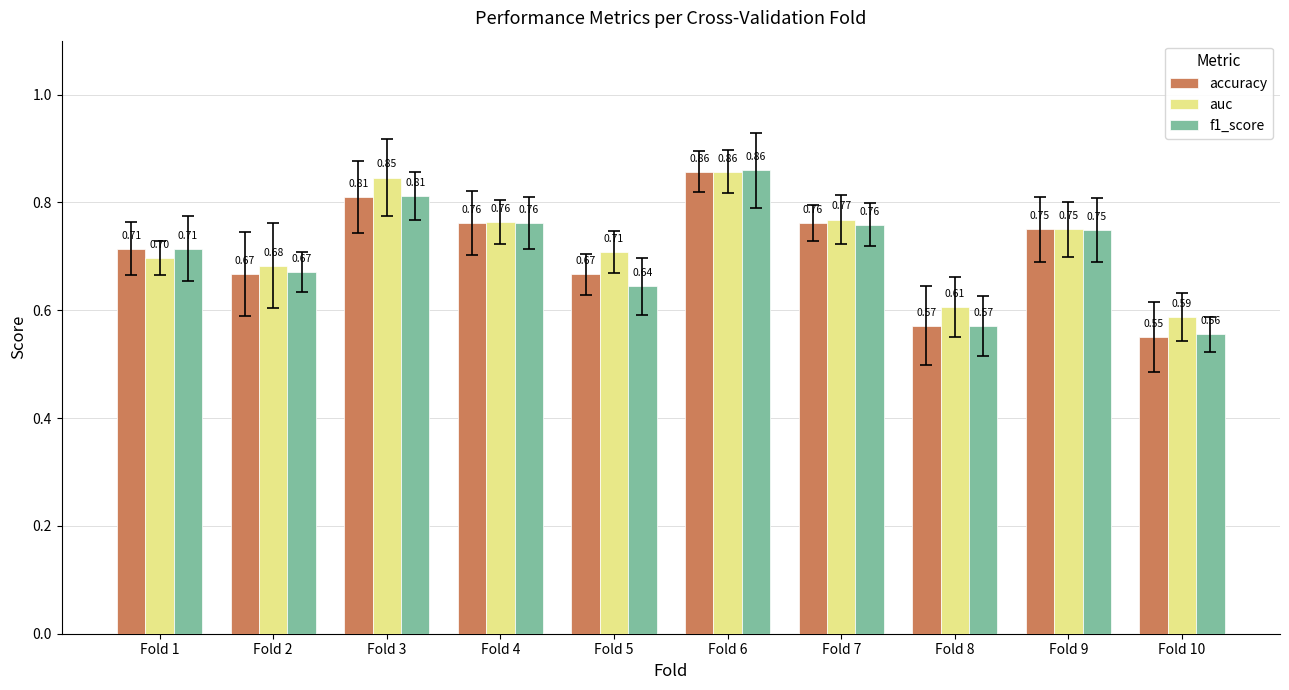

What is the difference between the maximum and minimum values in the accuracy series?

0.3